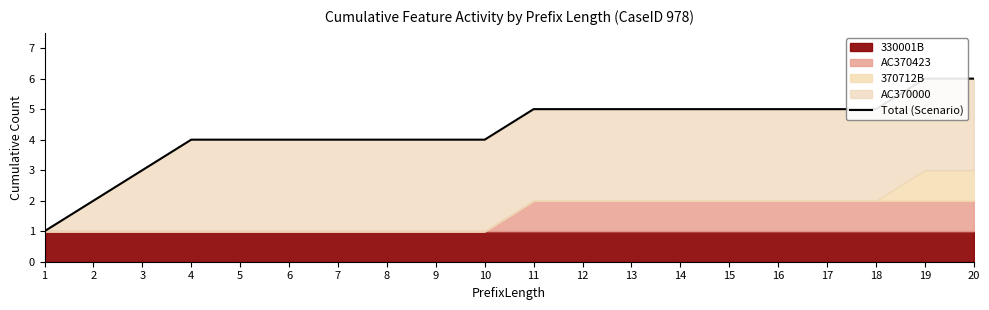

Reading right to left, list all the values displayed in this chart.

6	6	5	5	5	5	5	5	5	5	4	4	4	4	4	4	4	3	2	1